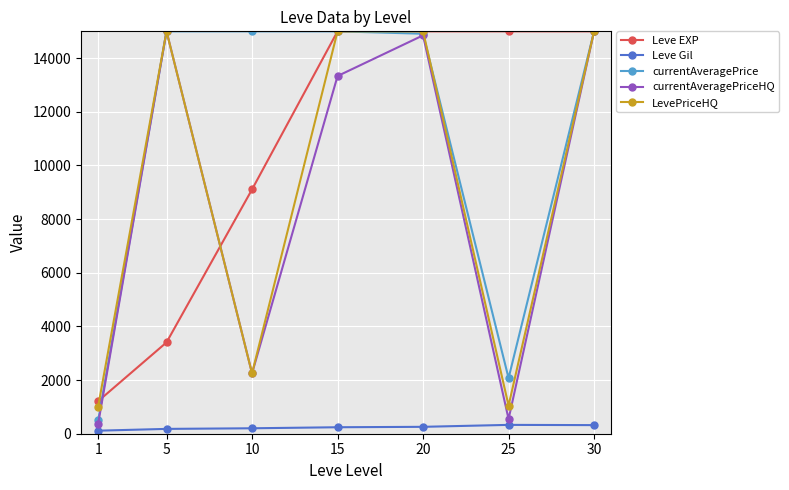

Between 1 and 20, which series saw the biggest shift?

currentAveragePriceHQ